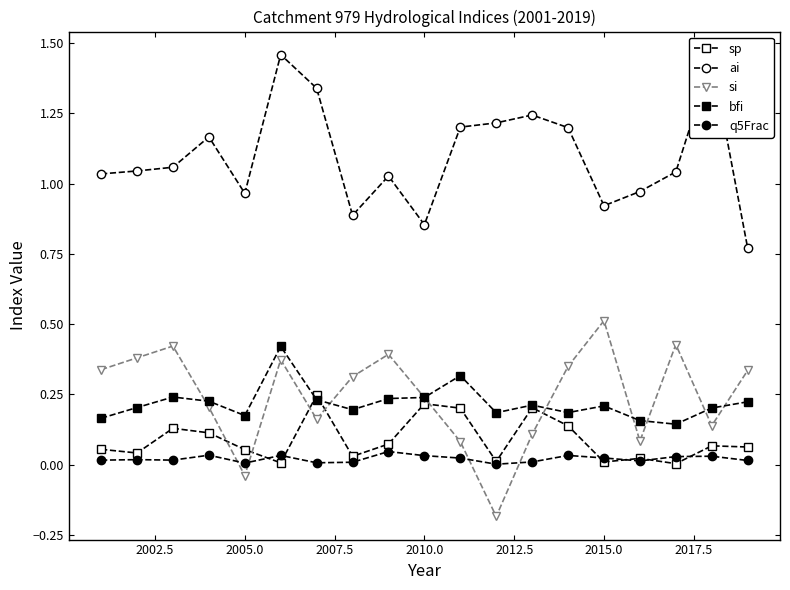

At how many categories does at least one series exceed 0?

19